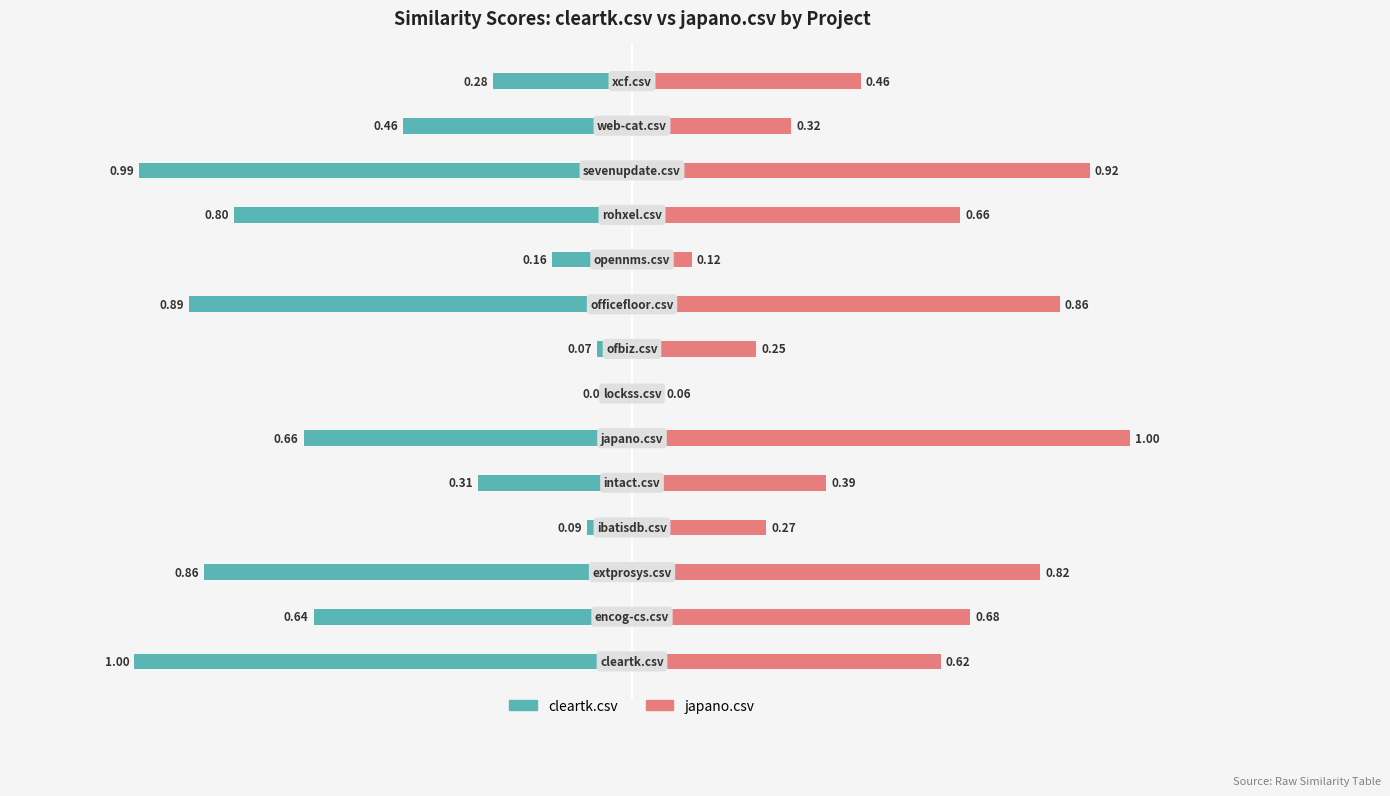

Is it true that japano.csv equals 0.6 at 0?

True